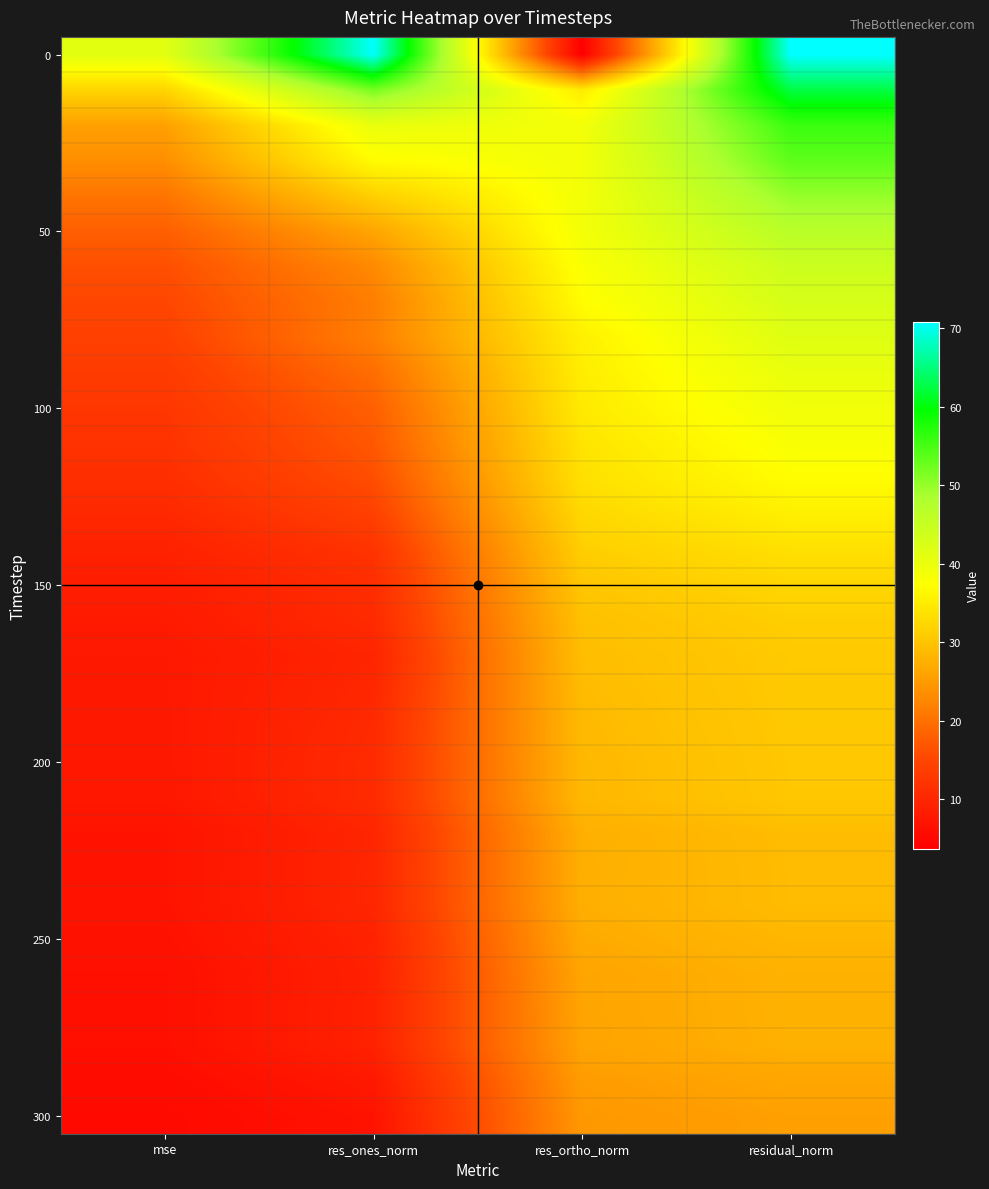

What is the total value across all series at residual_norm?

1158.2